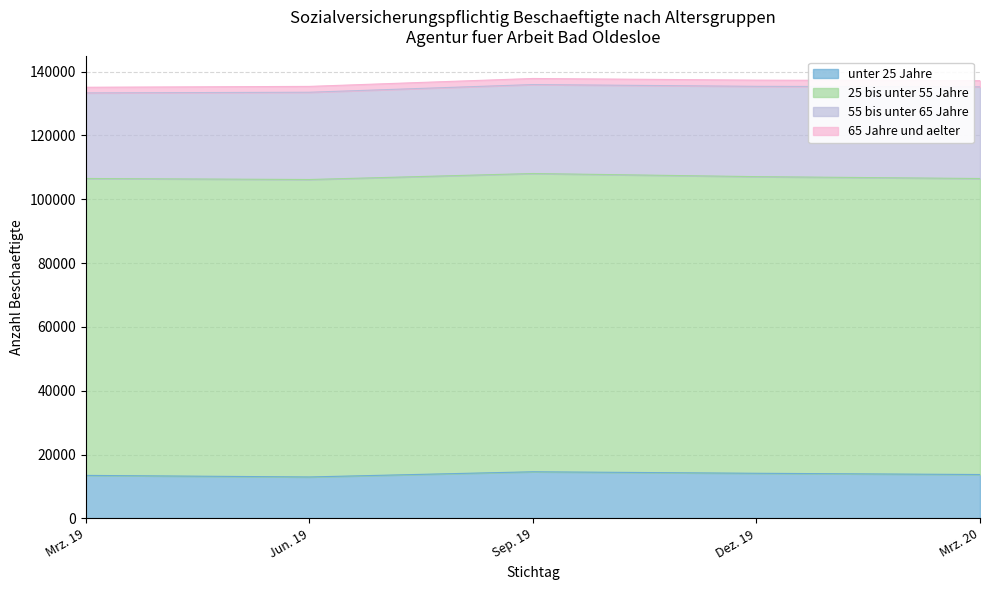

What are all the series names shown in the legend?

unter 25 Jahre, 25 bis unter 55 Jahre, 55 bis unter 65 Jahre, 65 Jahre und aelter